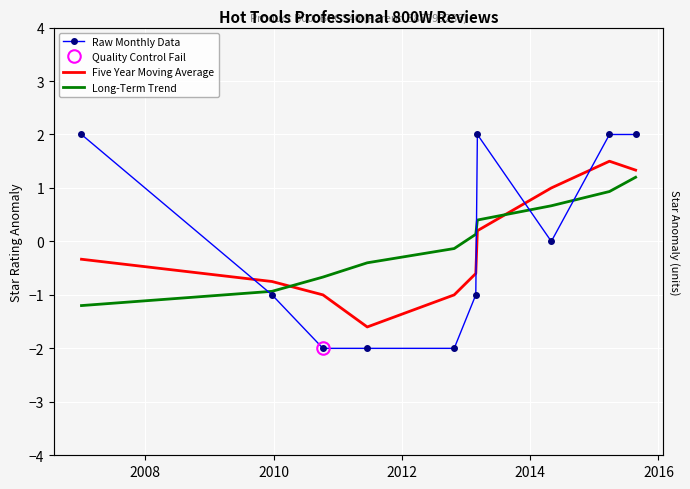

How many values in the Raw Monthly Data series are below 0?

5